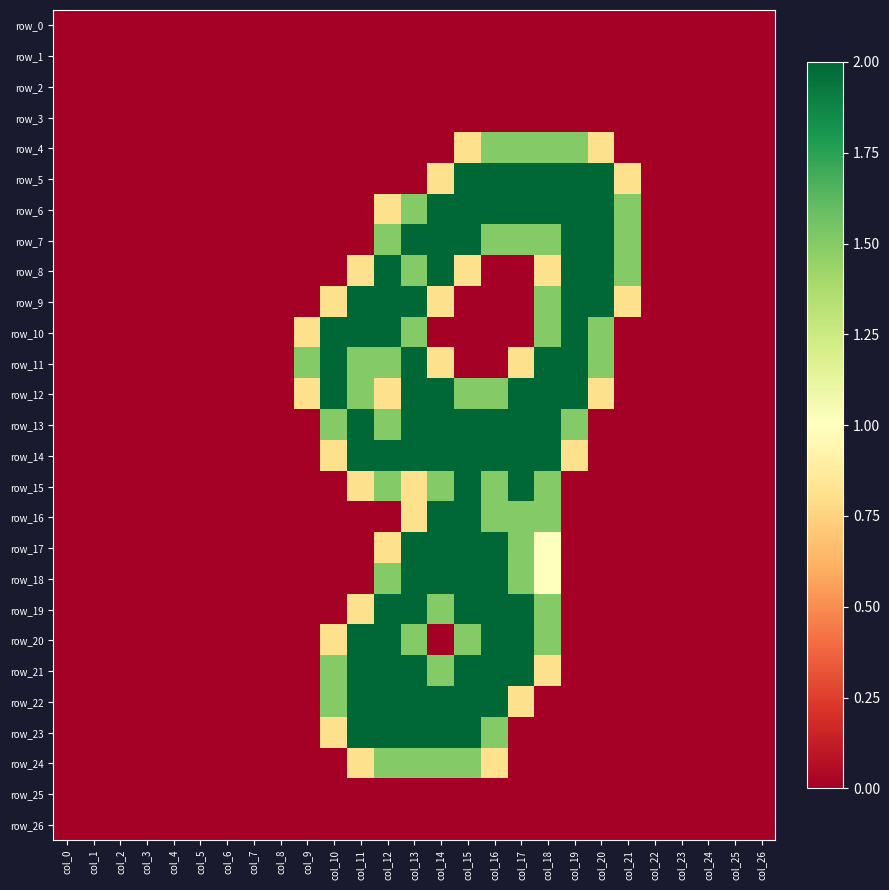

What is the maximum value shown in the chart?

2.0